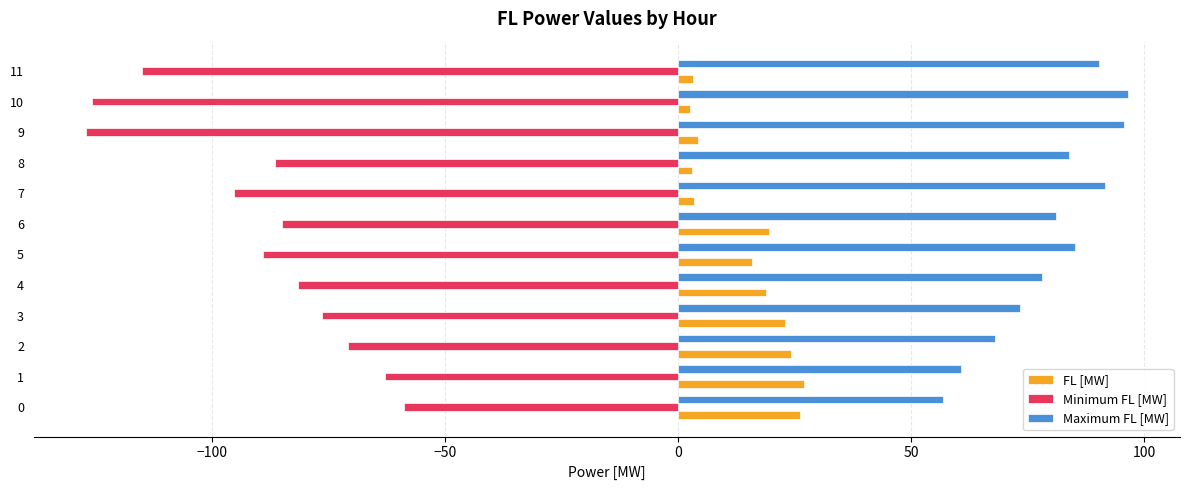

Which series has the widest spread of values?

Minimum FL [MW]